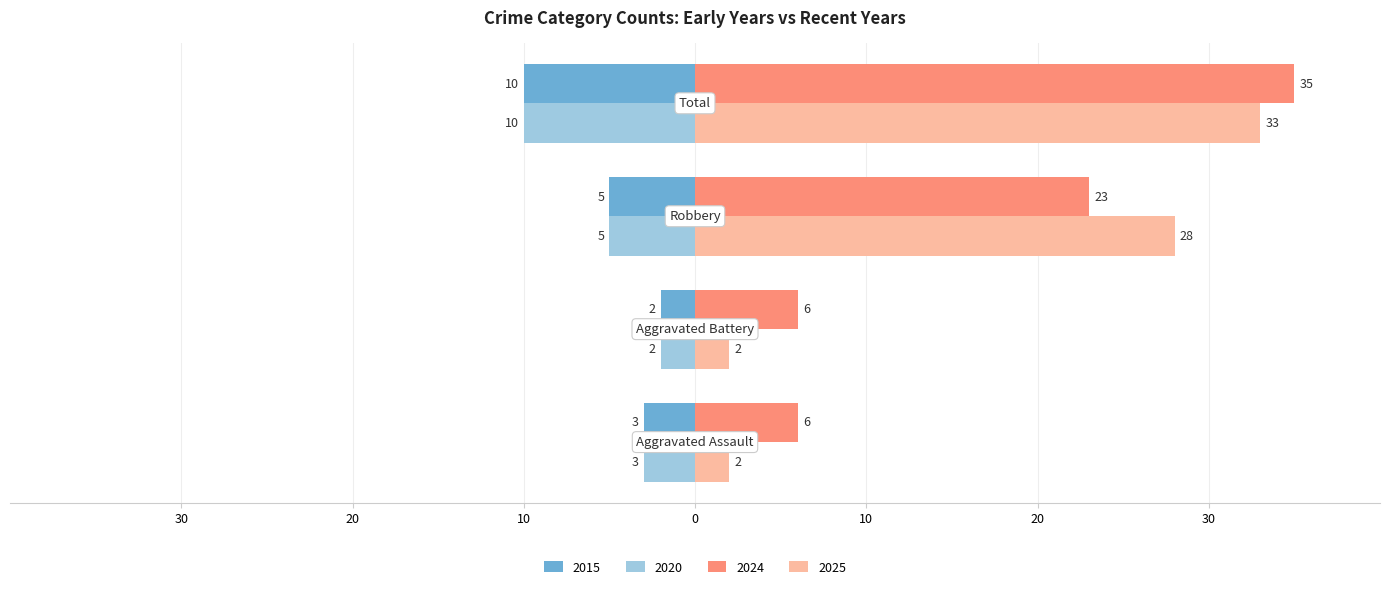

What is the label of the 2nd bar from the right?

Robbery